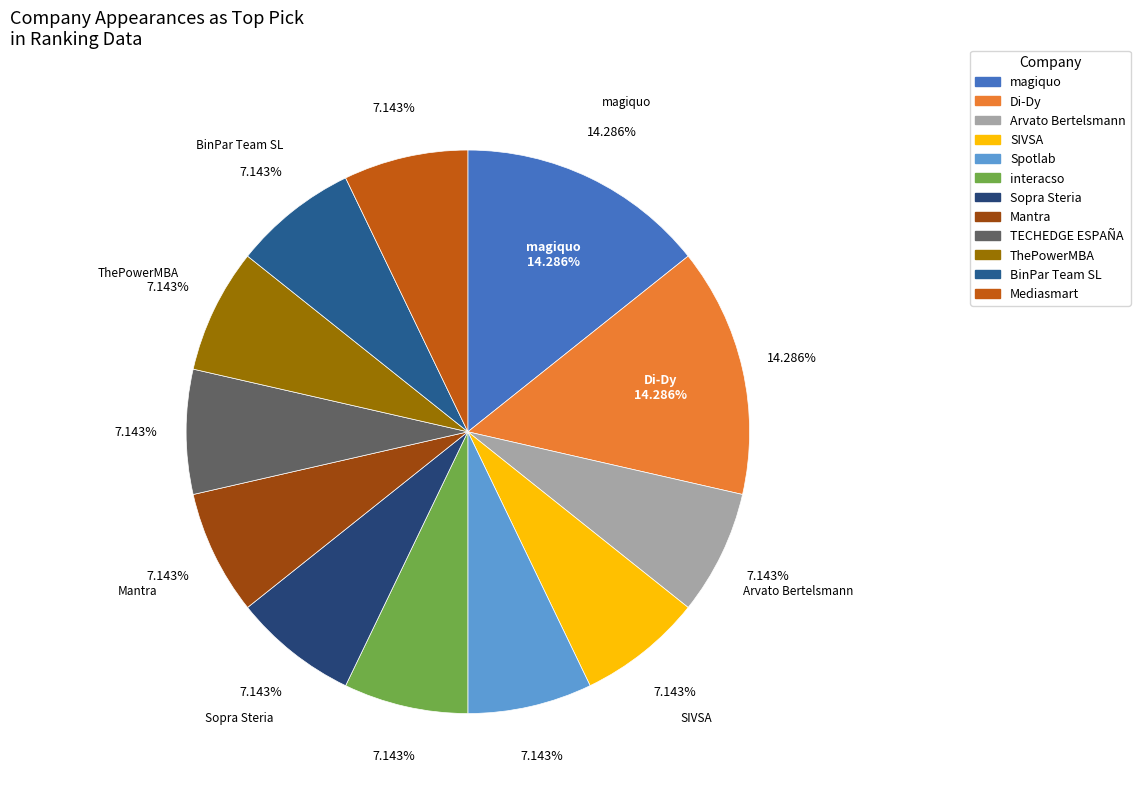

True or false: Sopra Steria accounts for 7% of the total.

True